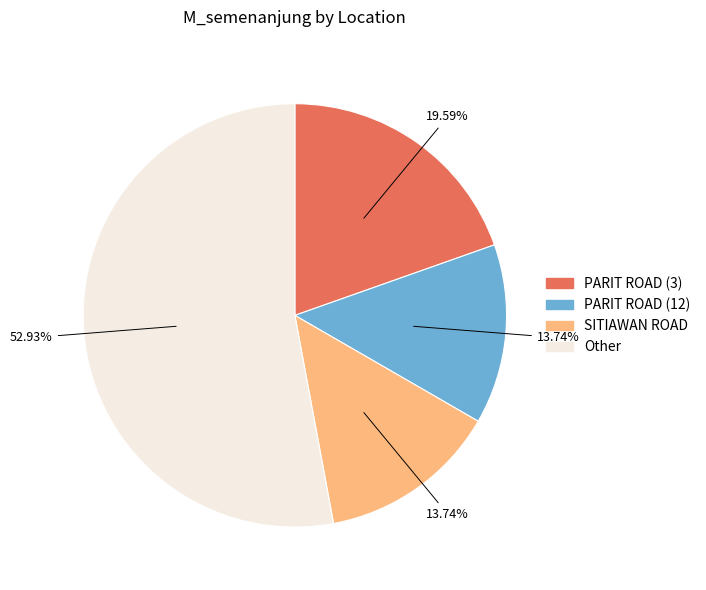

Is there any slice that represents more than half of the pie?

Yes